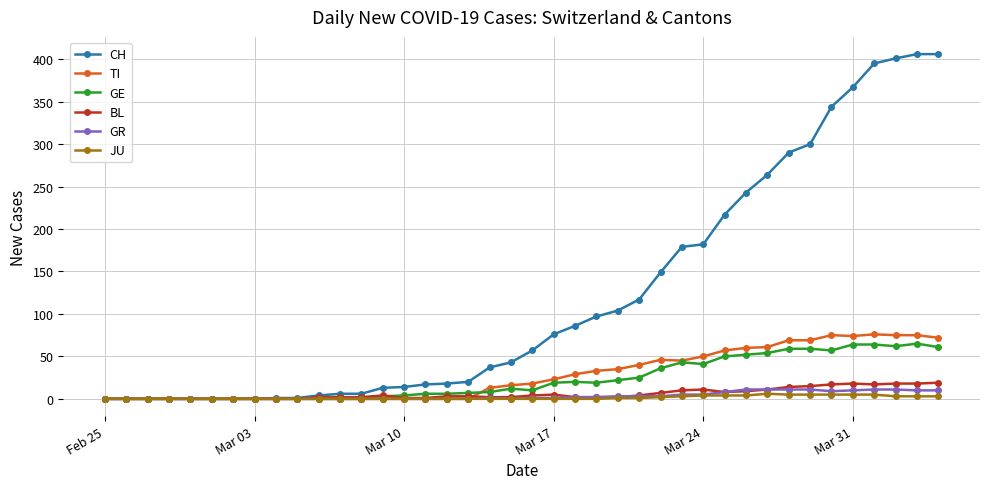

How many lines are shown in the chart?

6